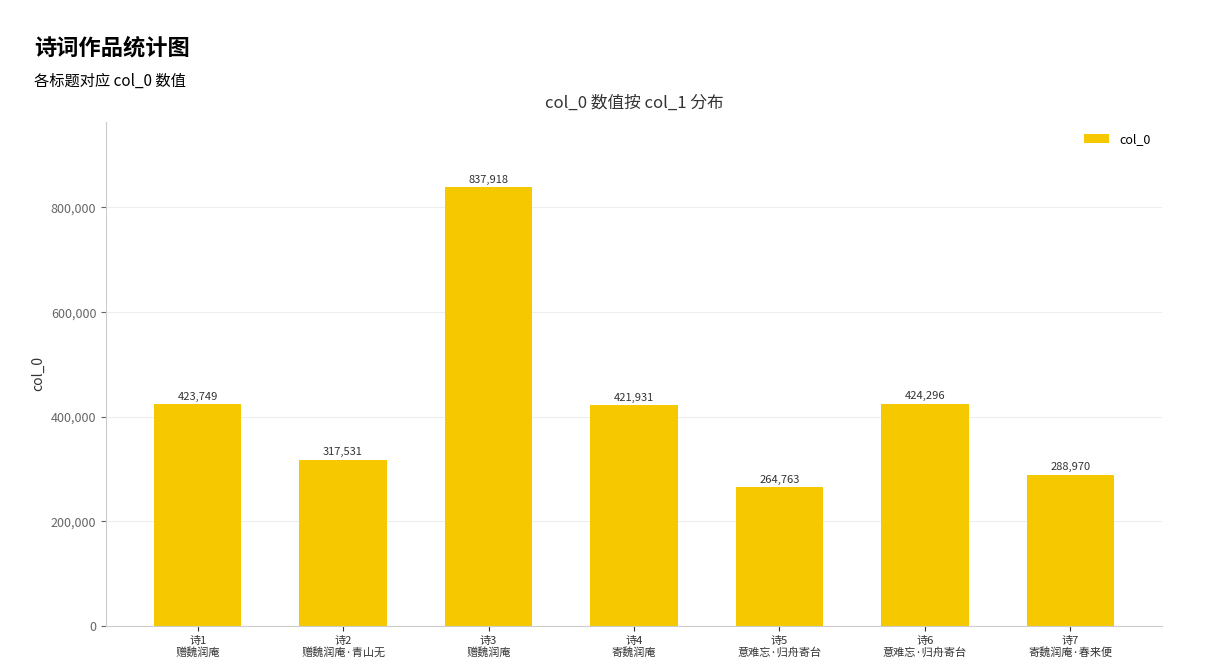

The chart shows a value of 421931 at 诗4
寄魏润庵. True or false?

True